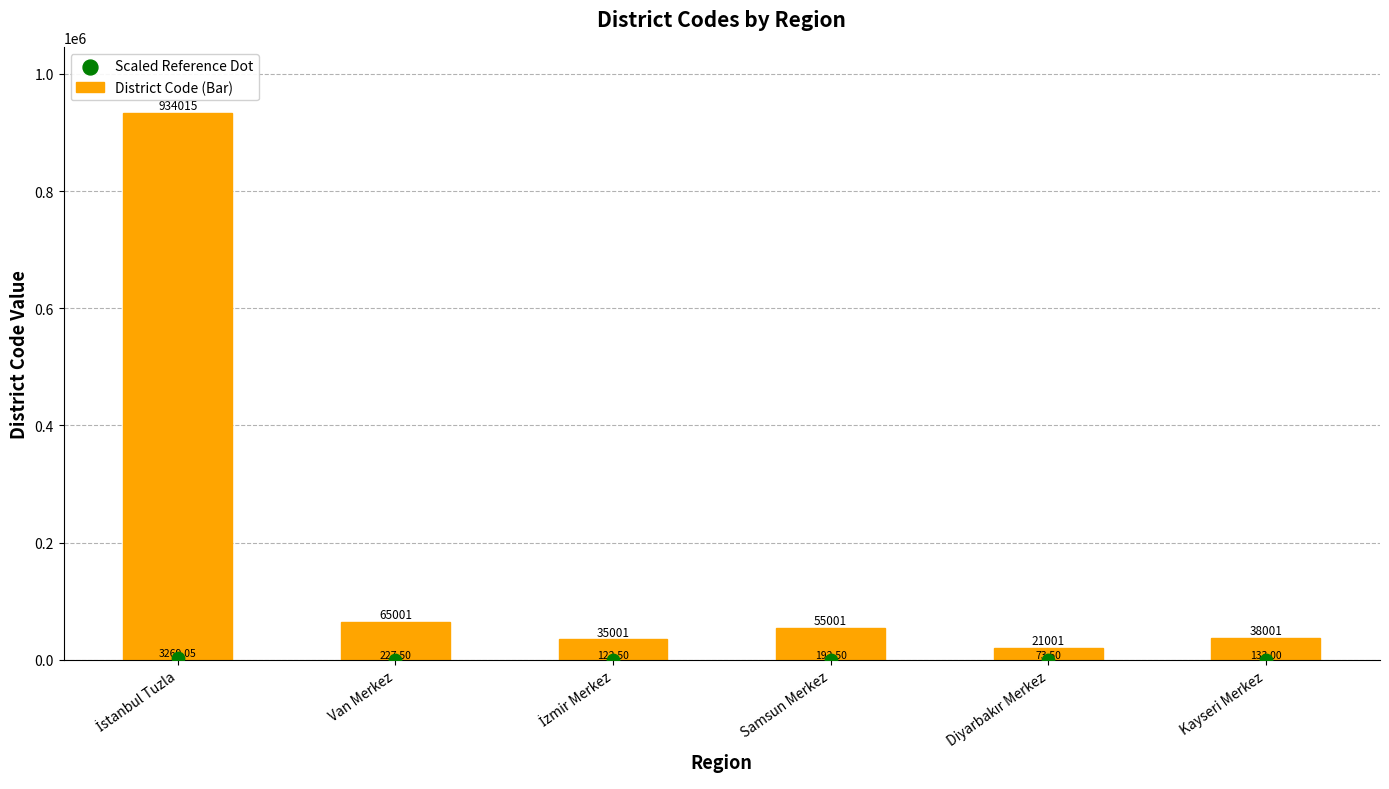

Which series has the widest spread of Y values?

District Code (Bar)